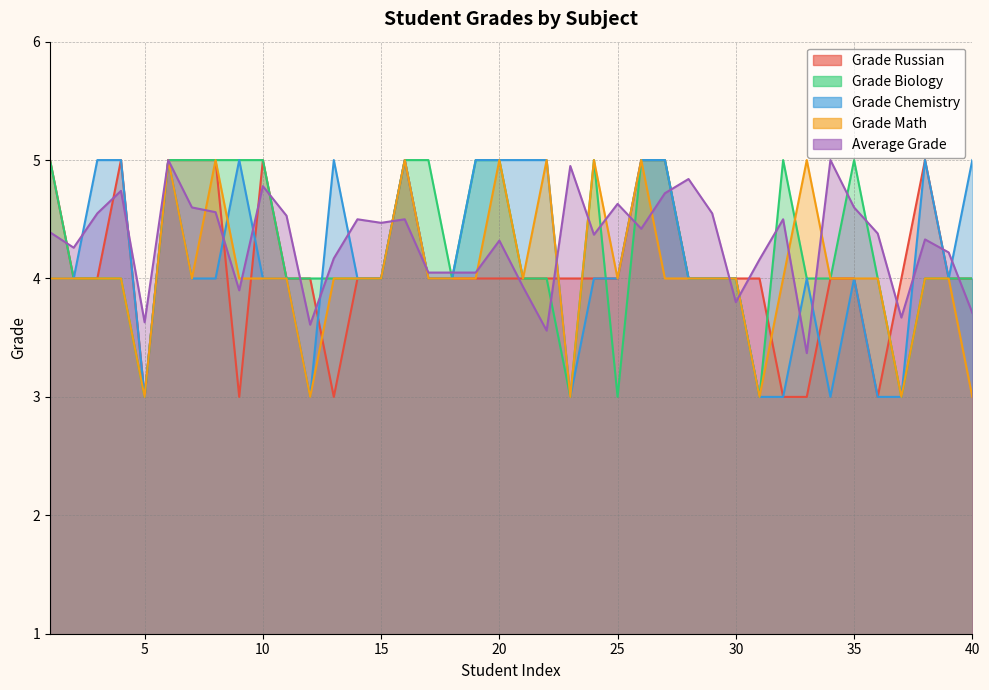

Is it true that grade_russian equals 5.4 at 18?

False